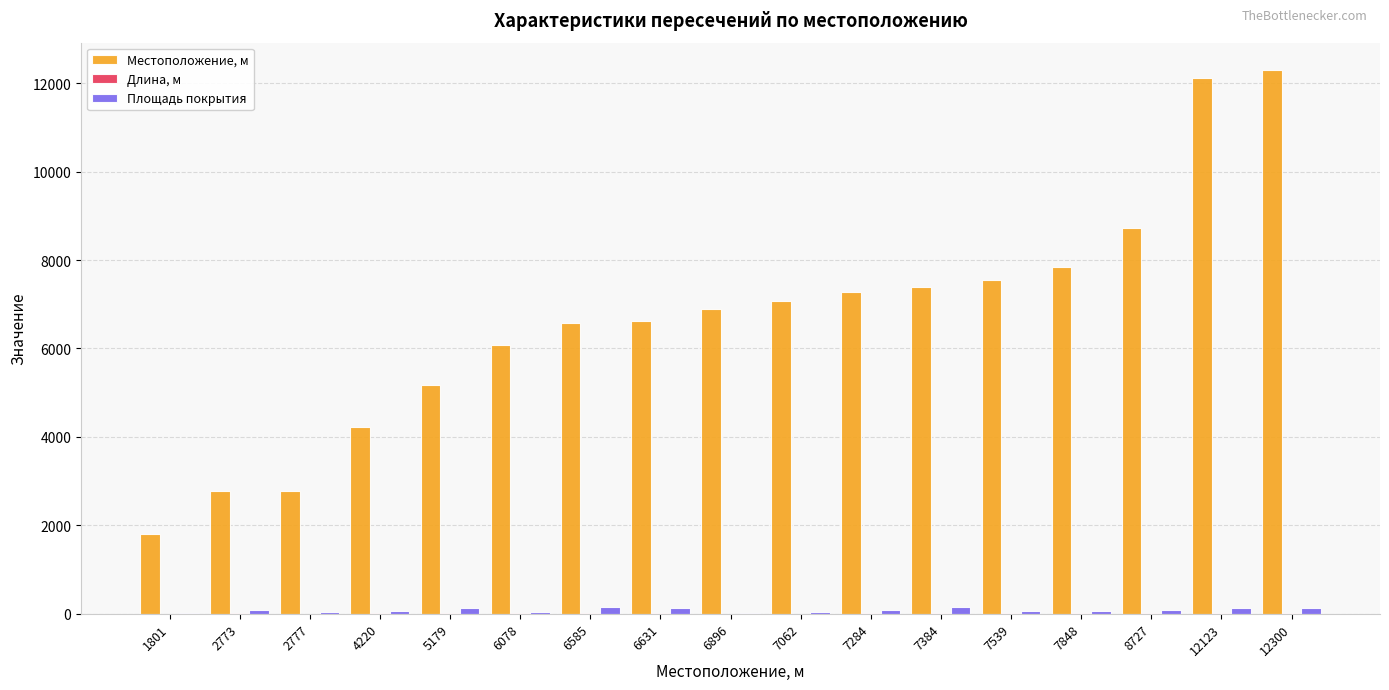

Is it true that Местоположение, м equals 2777 at 2777?

True